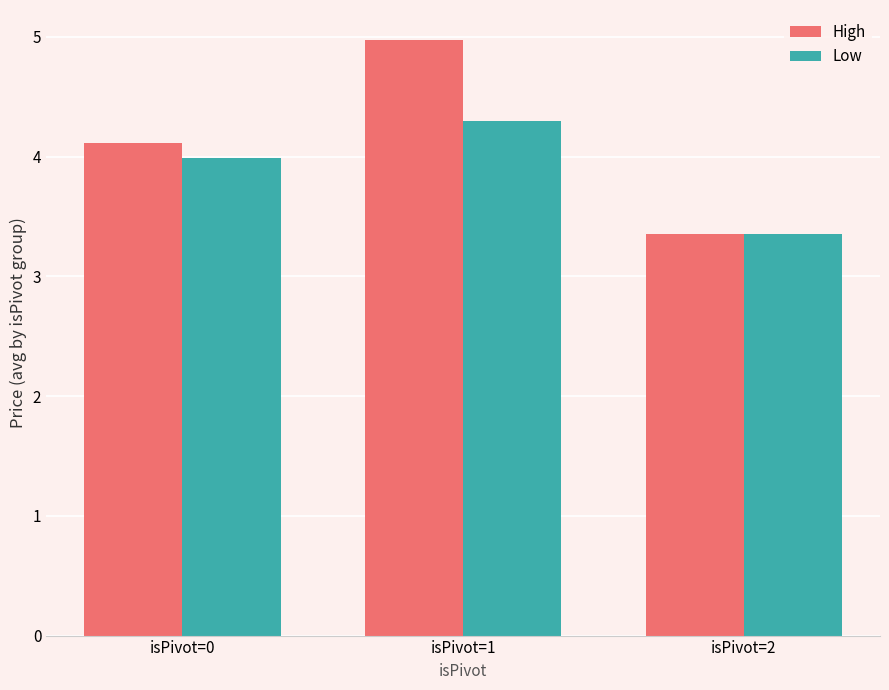

Rank the series by their average value, from lowest to highest.

Low, High